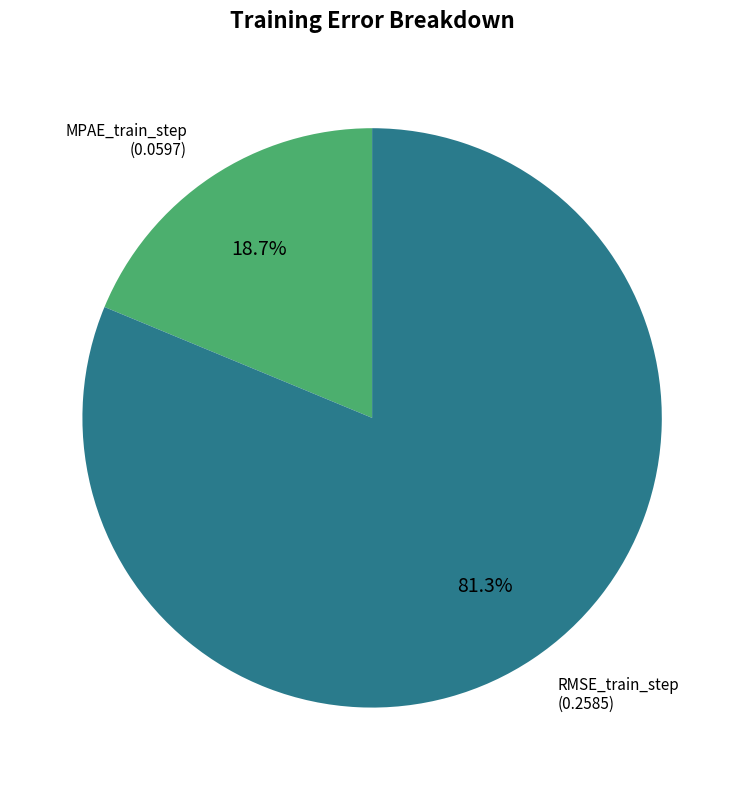

Is there any slice that represents more than half of the pie?

Yes